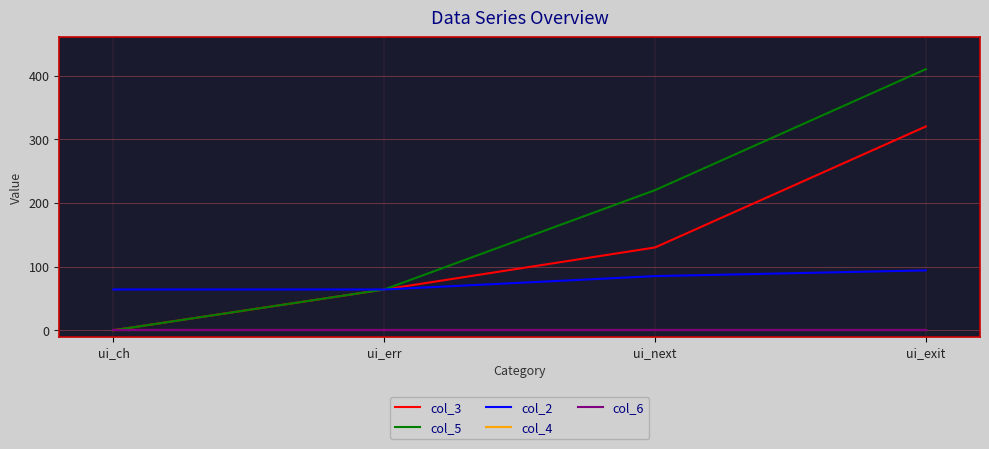

Does the chart have visible grid lines?

Yes